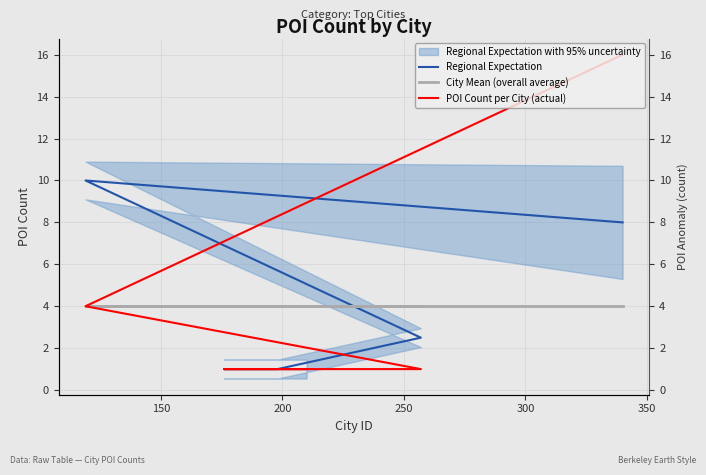

Reading left to right, transcribe all the data shown in this chart.

Regional Expectation: 8.0	10.0	2.5	1.0	1.0	1.0
City Mean (overall average): 4.0	4.0	4.0	4.0	4.0	4.0
POI Count per City (actual): 16.0	4.0	1.0	1.0	1.0	1.0